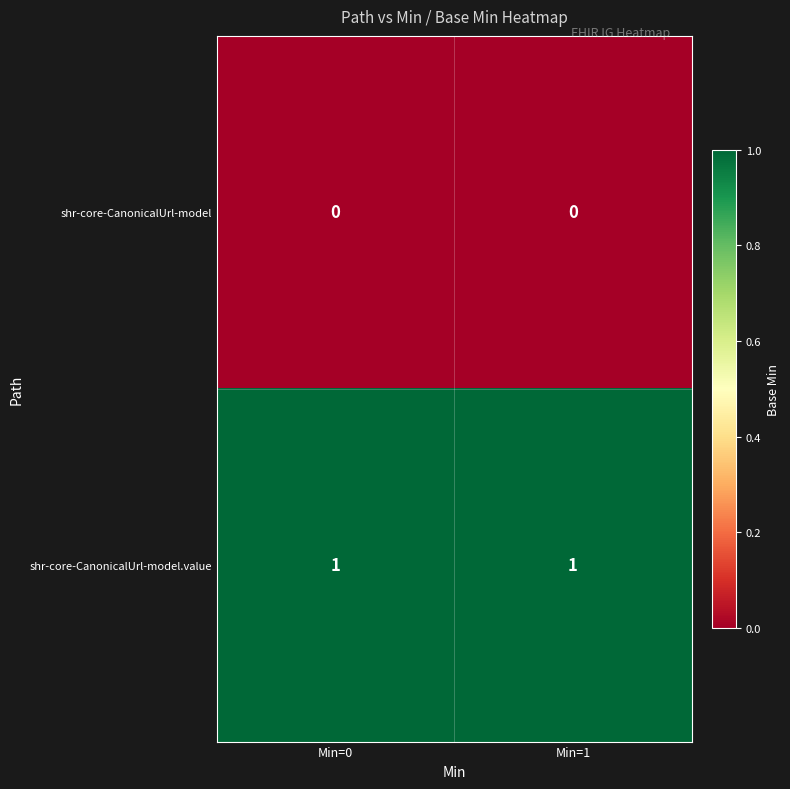

The value of shr-core-CanonicalUrl-model at Min=1 is 0. True or false?

True